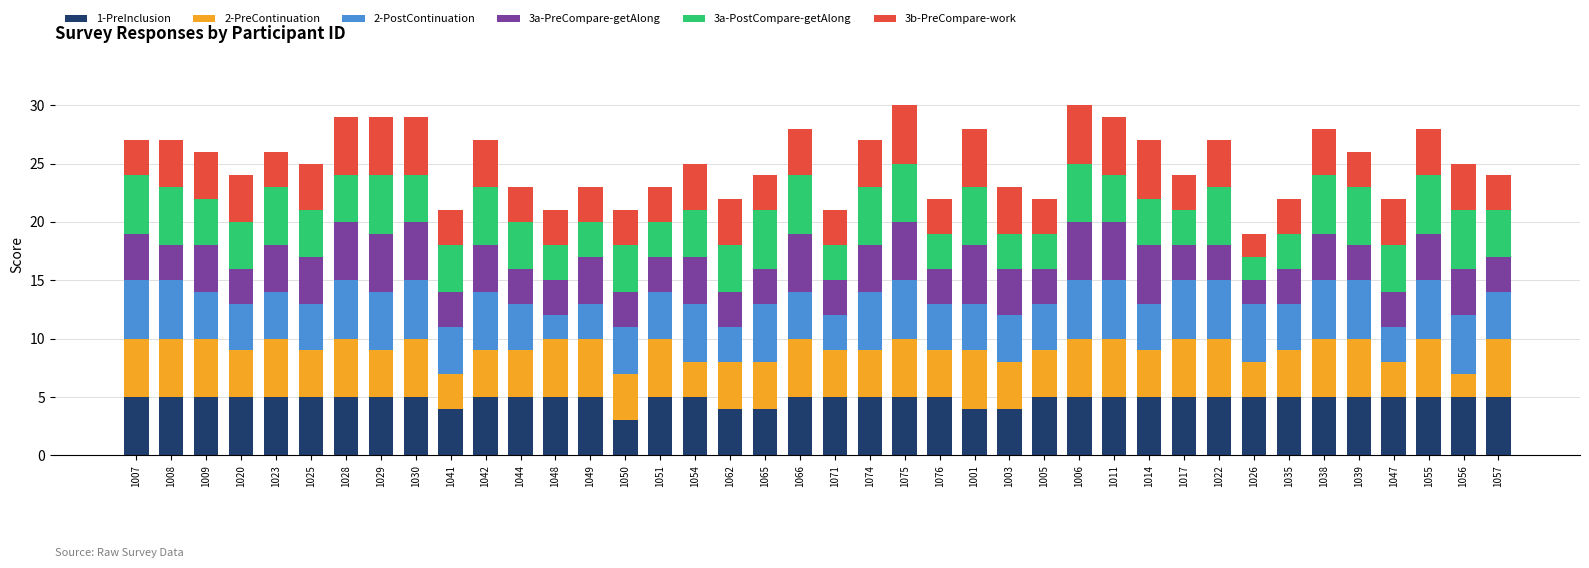

What is the sum of all 1-PreInclusion values?

193